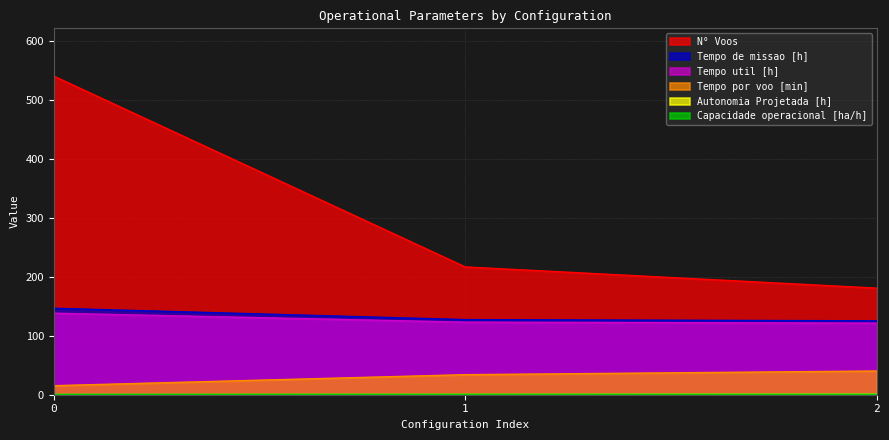

Is the value of N° Voos at 0 greater than the value of Tempo por voo [min] at 1?

Yes